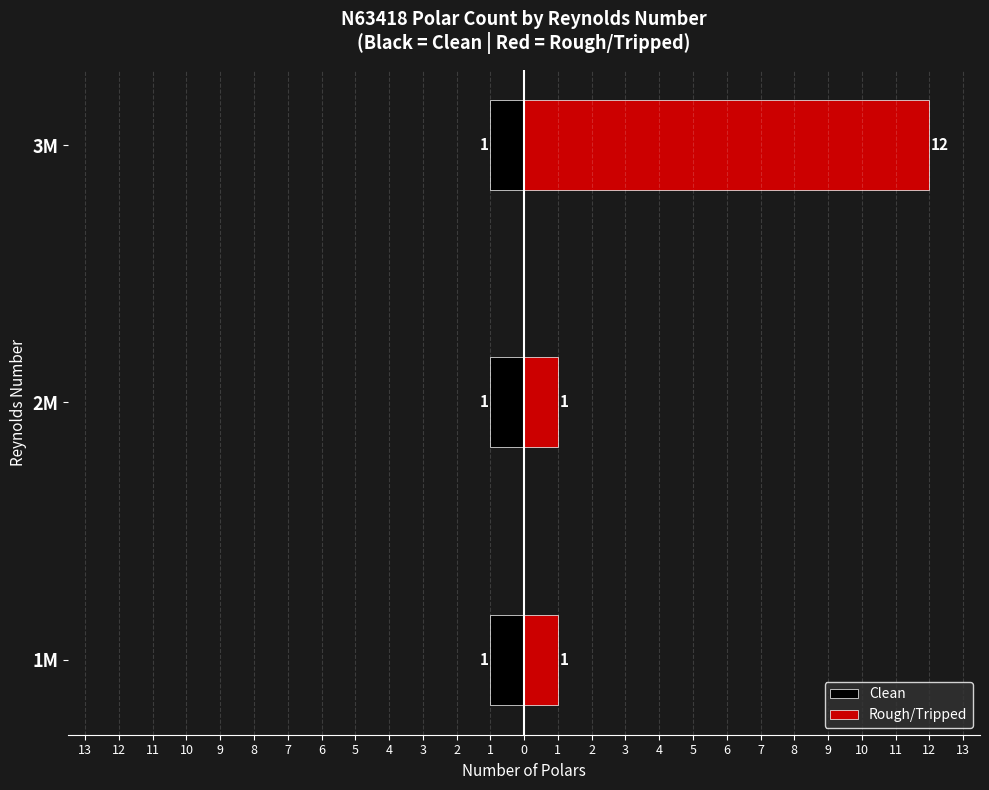

What are all the series names shown in the legend?

Clean, Rough/Tripped